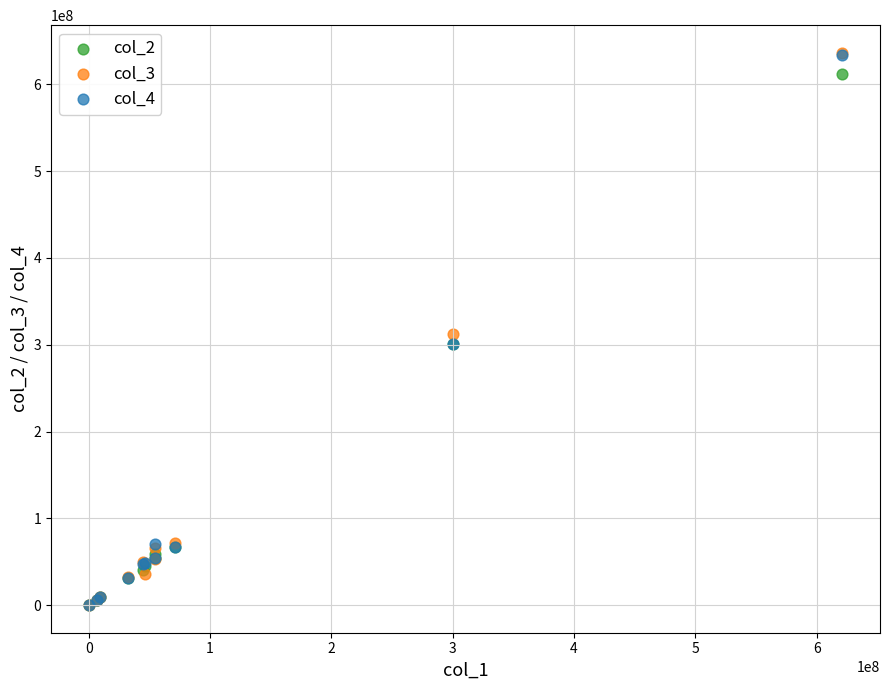

What are all the series names shown in the legend?

col_2, col_3, col_4